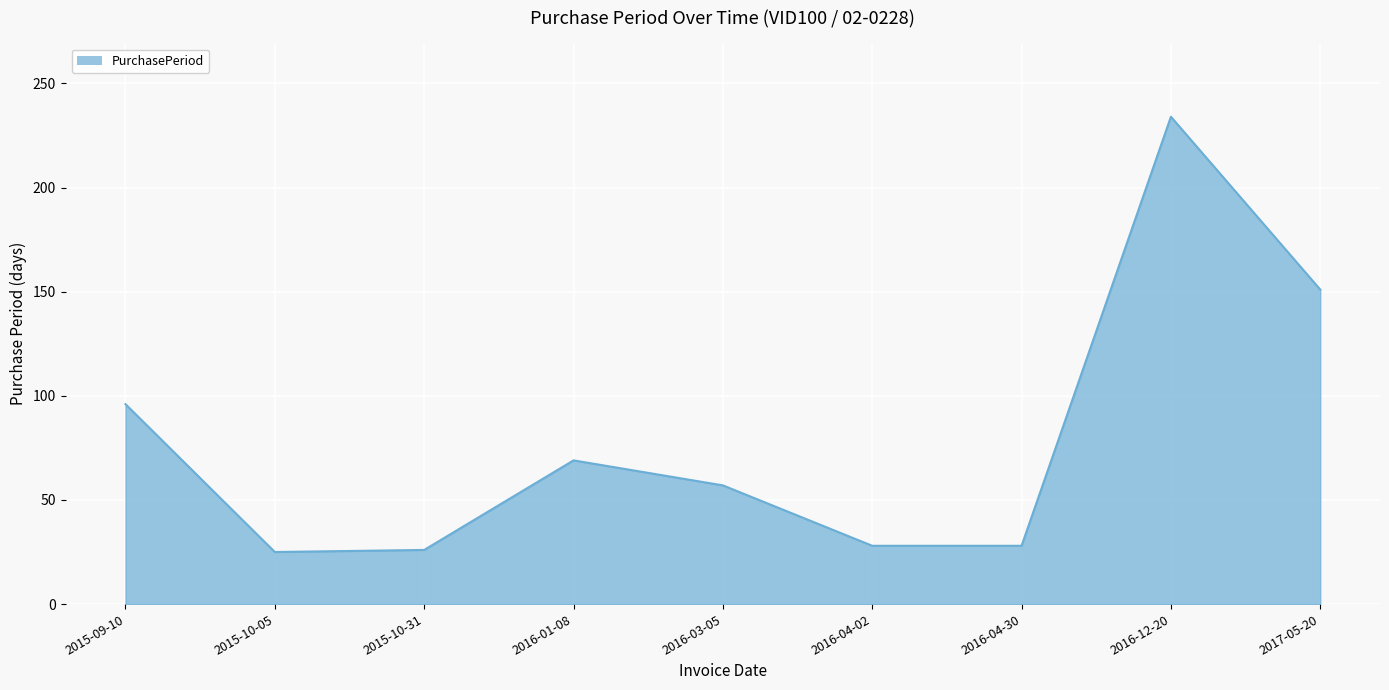

What is the difference between the maximum and minimum values?

209